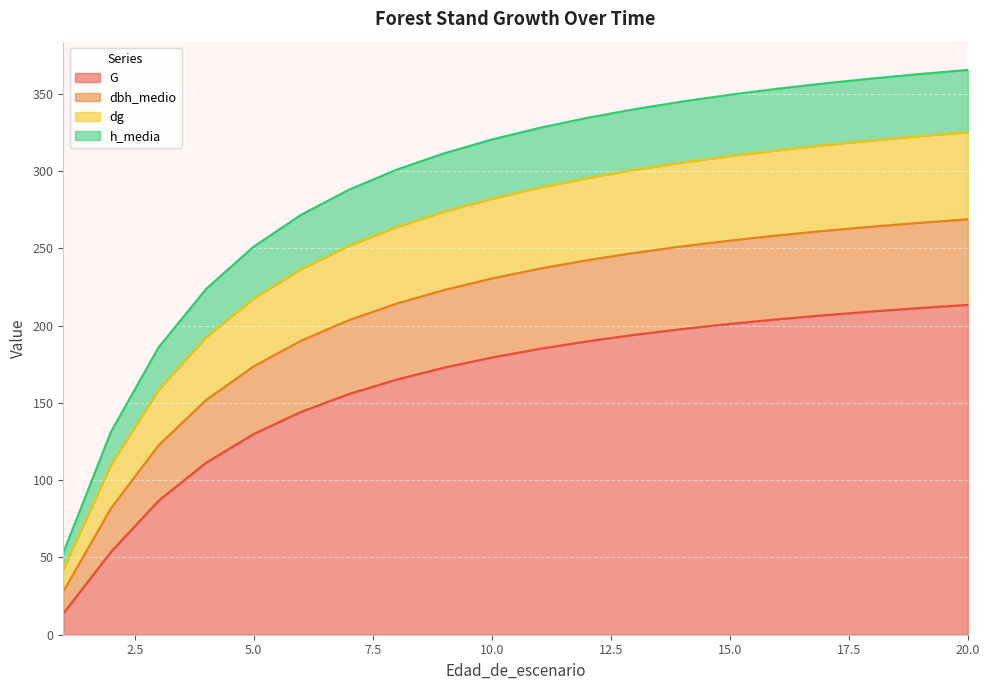

What are all the series names shown in the legend?

G, dbh_medio, dg, h_media